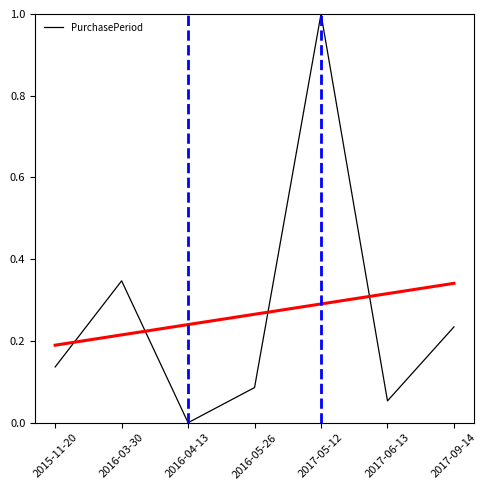

How many lines are shown in the chart?

1